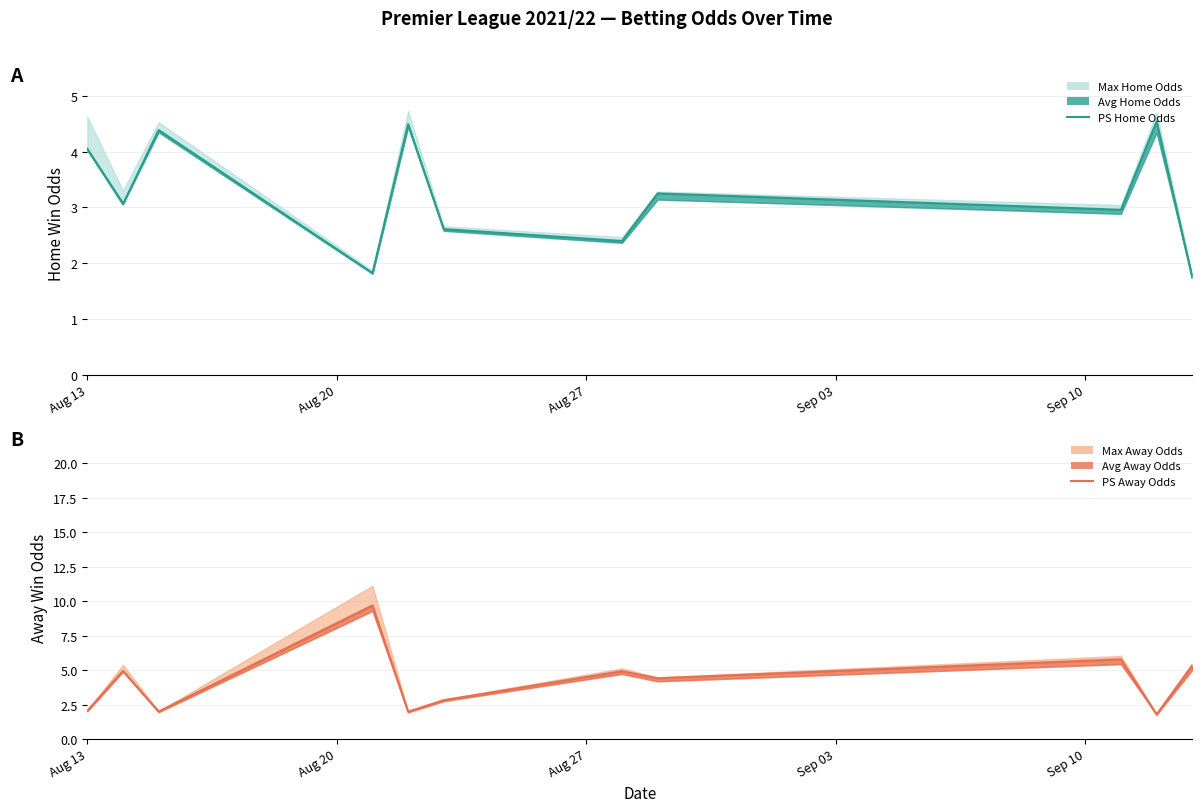

What is the sum of all PSH values?

35.3